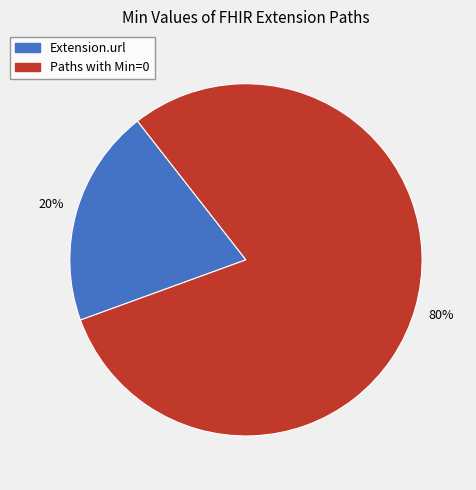

Is there any slice that represents more than half of the pie?

Yes